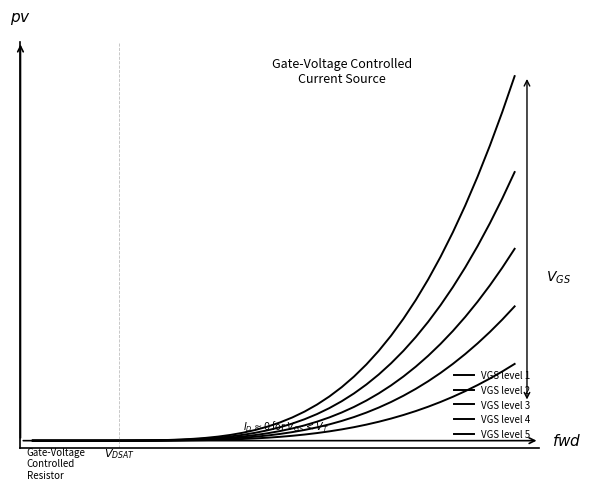

True or false: VGS level 2 and VGS level 1 intersect in this chart.

False